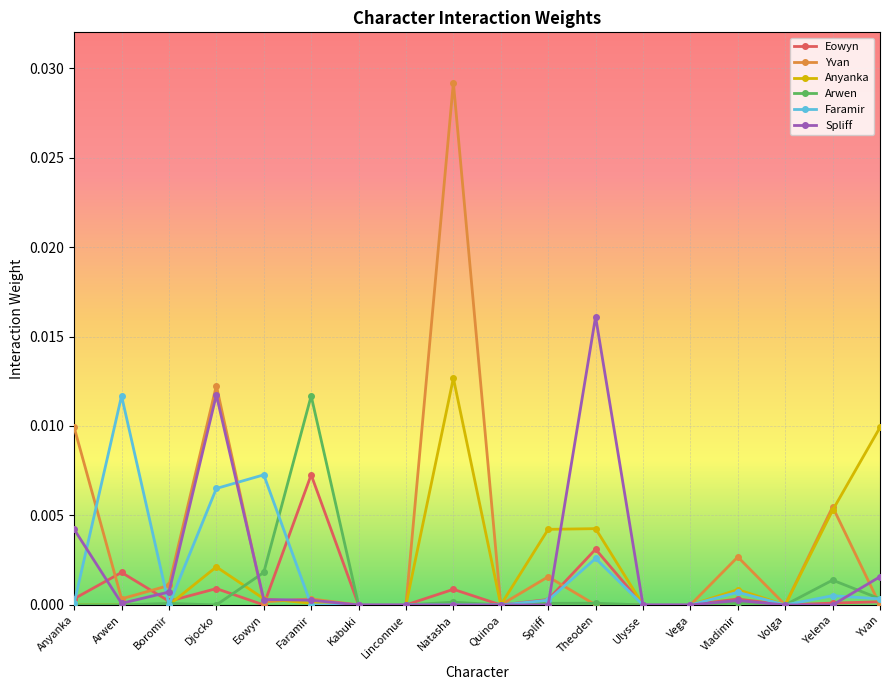

Where is the first local maximum for Eowyn?

Arwen